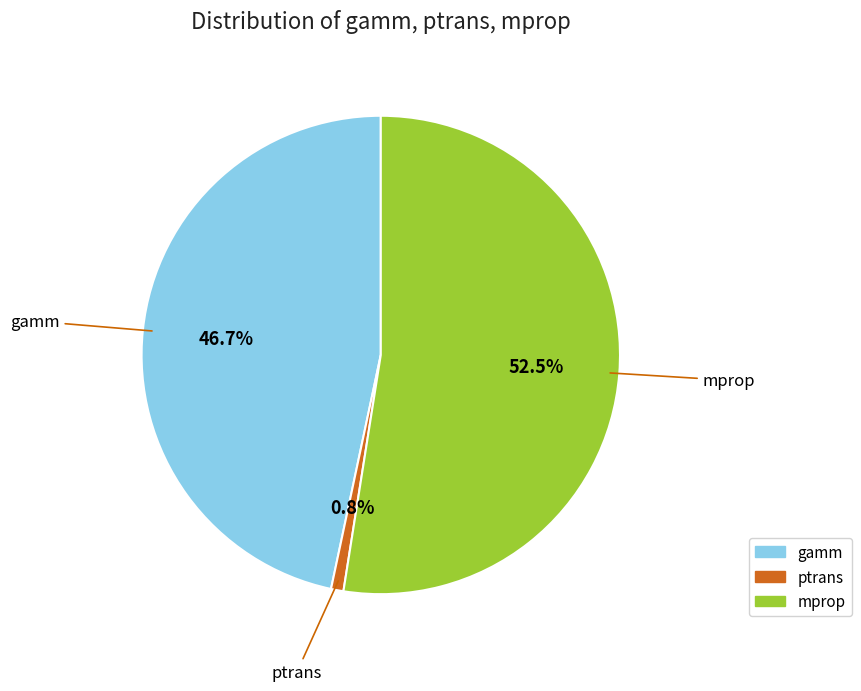

Is there any slice that represents more than half of the pie?

Yes